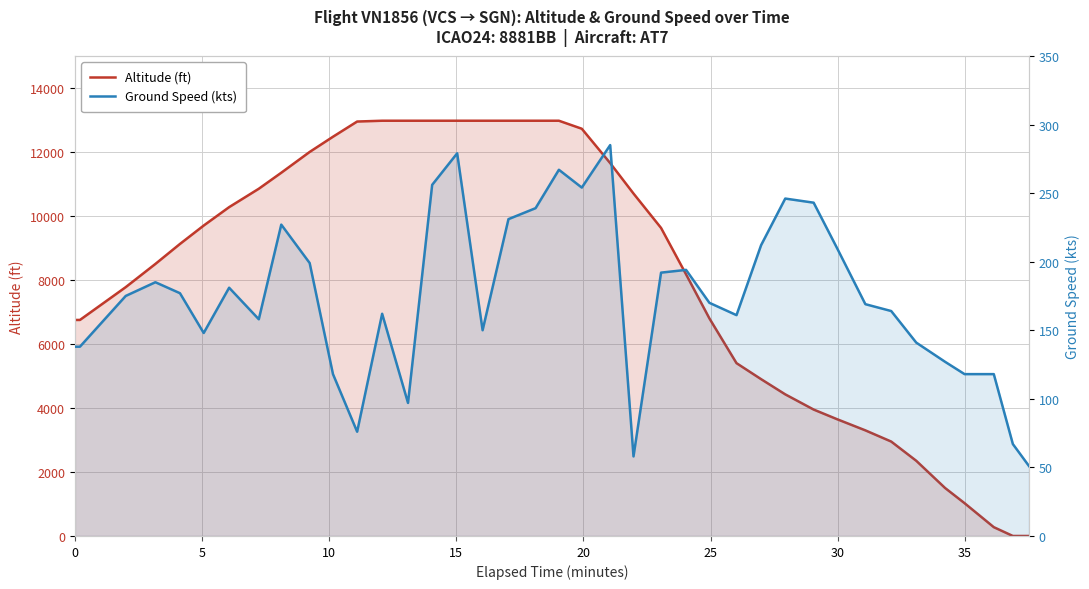

True or false: Altitude (ft) and Ground Speed (kts) cross at least once.

True